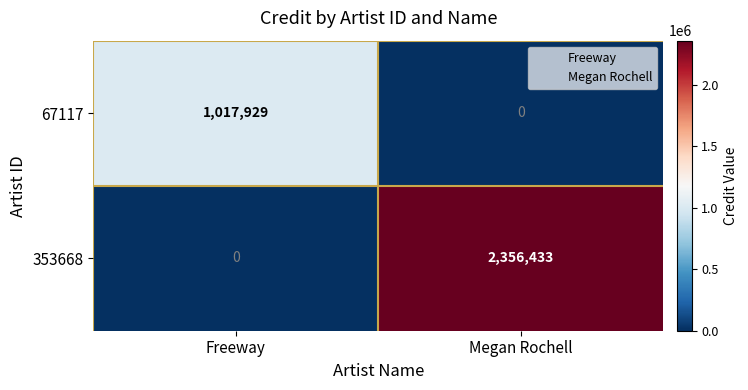

Reading left to right, what are all the values shown in this chart?

67117: Freeway=1017929	Megan Rochell=0
353668: Freeway=0	Megan Rochell=2356433